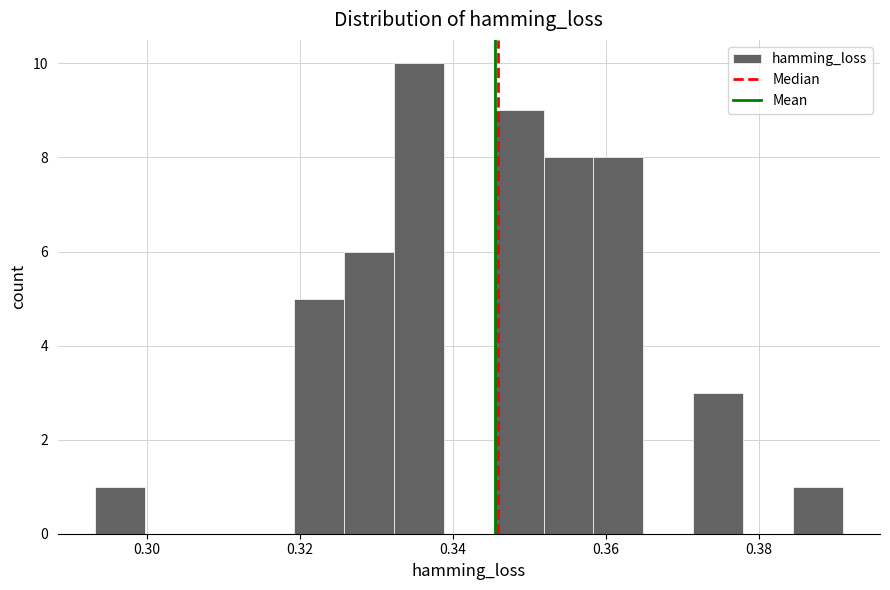

Around what value on the x-axis is the tallest bar? Give the approximate position of its centre, as read against the axis.

0.336